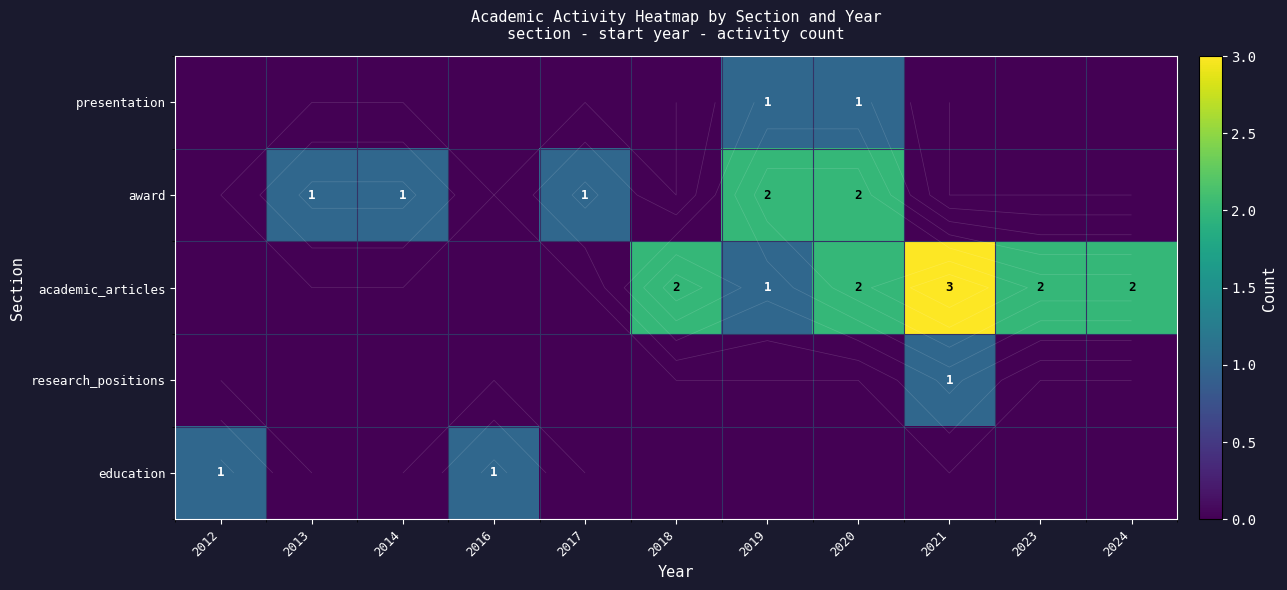

Is the value of research_positions at 2017 greater than the value of award at 2014?

No